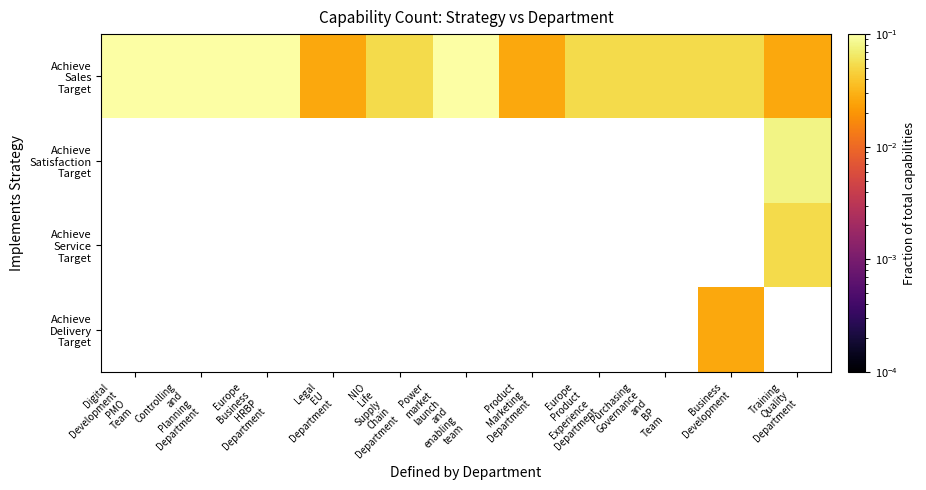

Rank the series at Europe Business HRBP Department from highest to lowest value.

Achieve Sales Target, Achieve Satisfaction Target, Achieve Service Target, Achieve Delivery Target